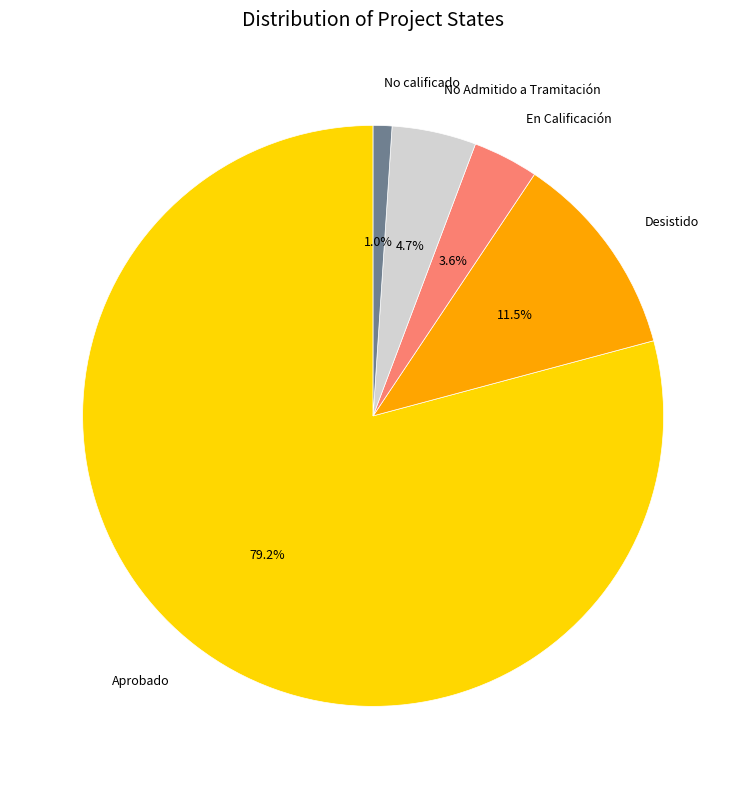

To the nearest percent, what portion does Aprobado represent?

79%